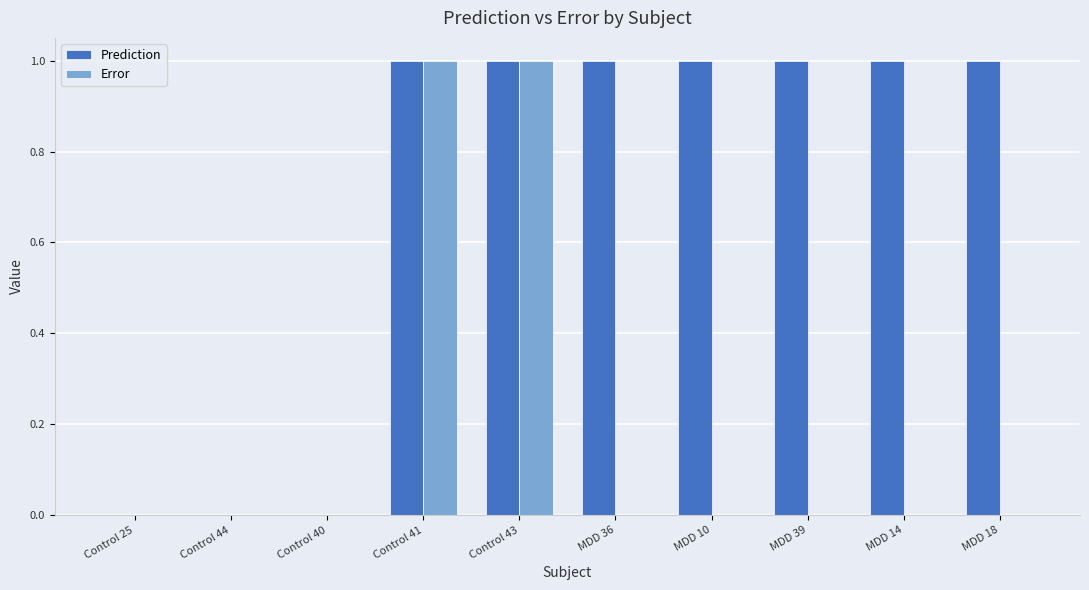

Which series has the largest total across all categories?

Prediction